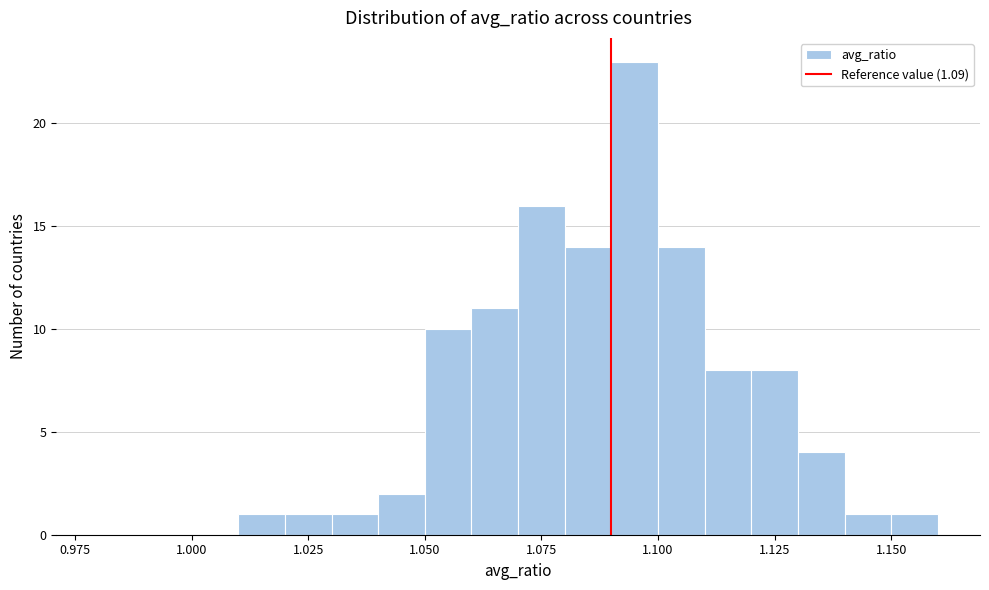

Around what value on the x-axis is the tallest bar? Give the approximate position of its centre, as read against the axis.

1.095